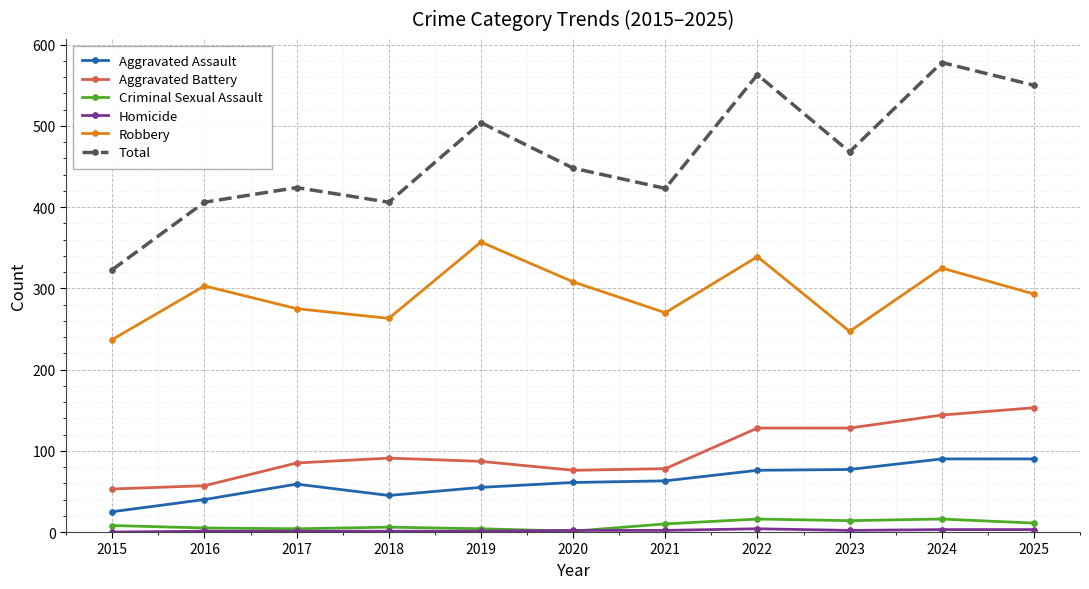

Which series has the largest total across all categories?

Total